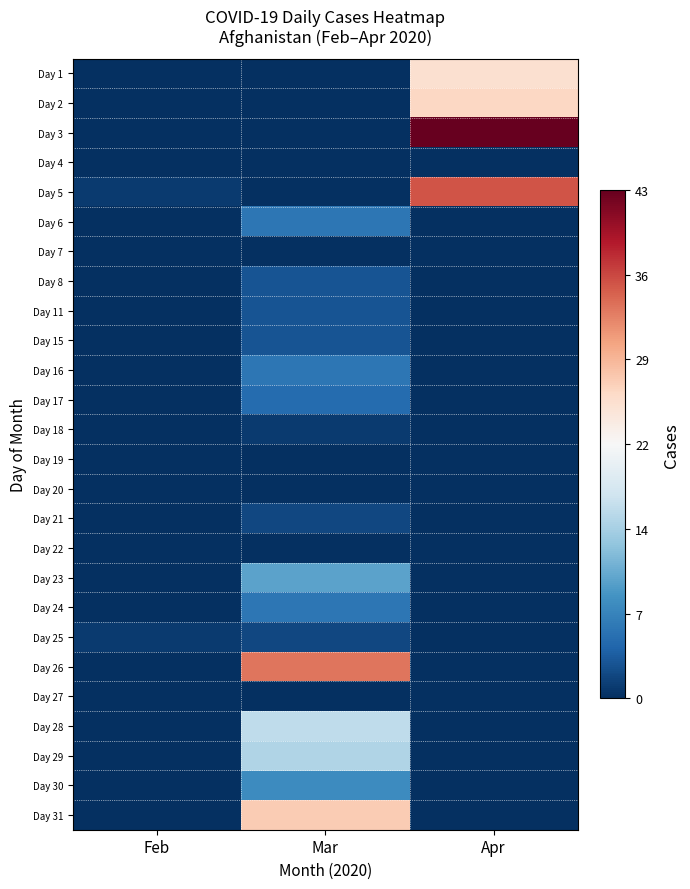

List the series in order of their peak value, lowest first.

Day 4, Day 7, Day 19, Day 20, Day 22, Day 27, Day 18, Day 21, Day 25, Day 8, Day 11, Day 15, Day 17, Day 6, Day 16, Day 24, Day 30, Day 23, Day 29, Day 28, Day 1, Day 2, Day 31, Day 26, Day 5, Day 3